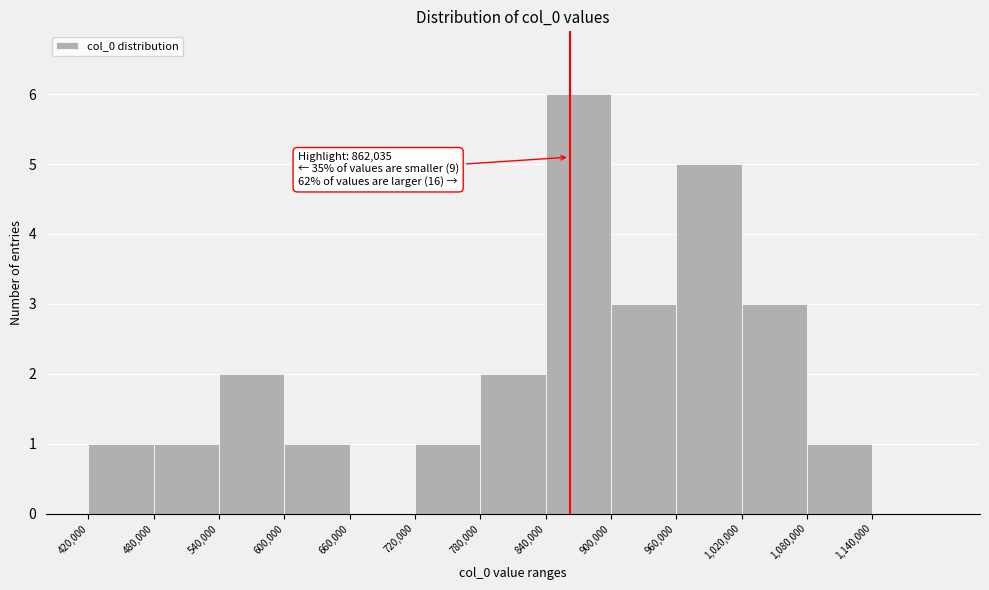

Which range on the x-axis has the tallest bar?

840000 to 900000